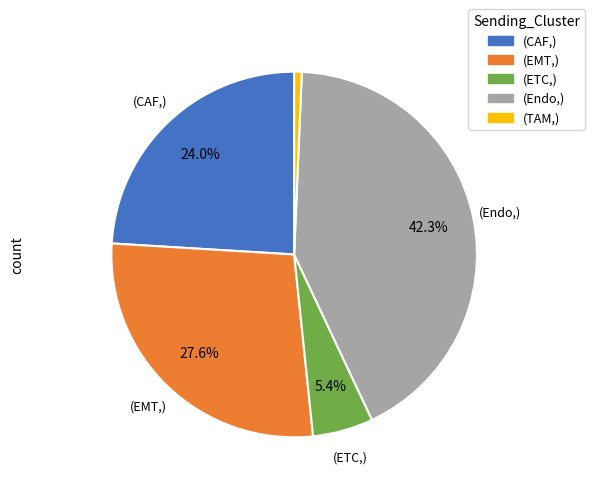

Is the sum of (EMT,) and (ETC,) greater than half?

No